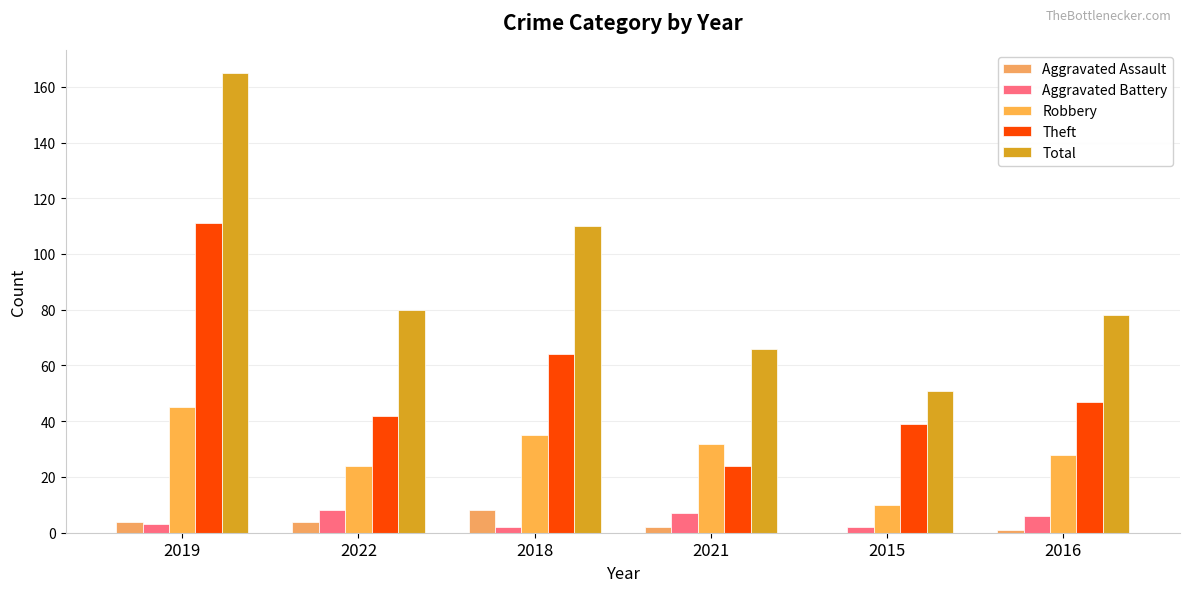

How many groups of bars are there?

6